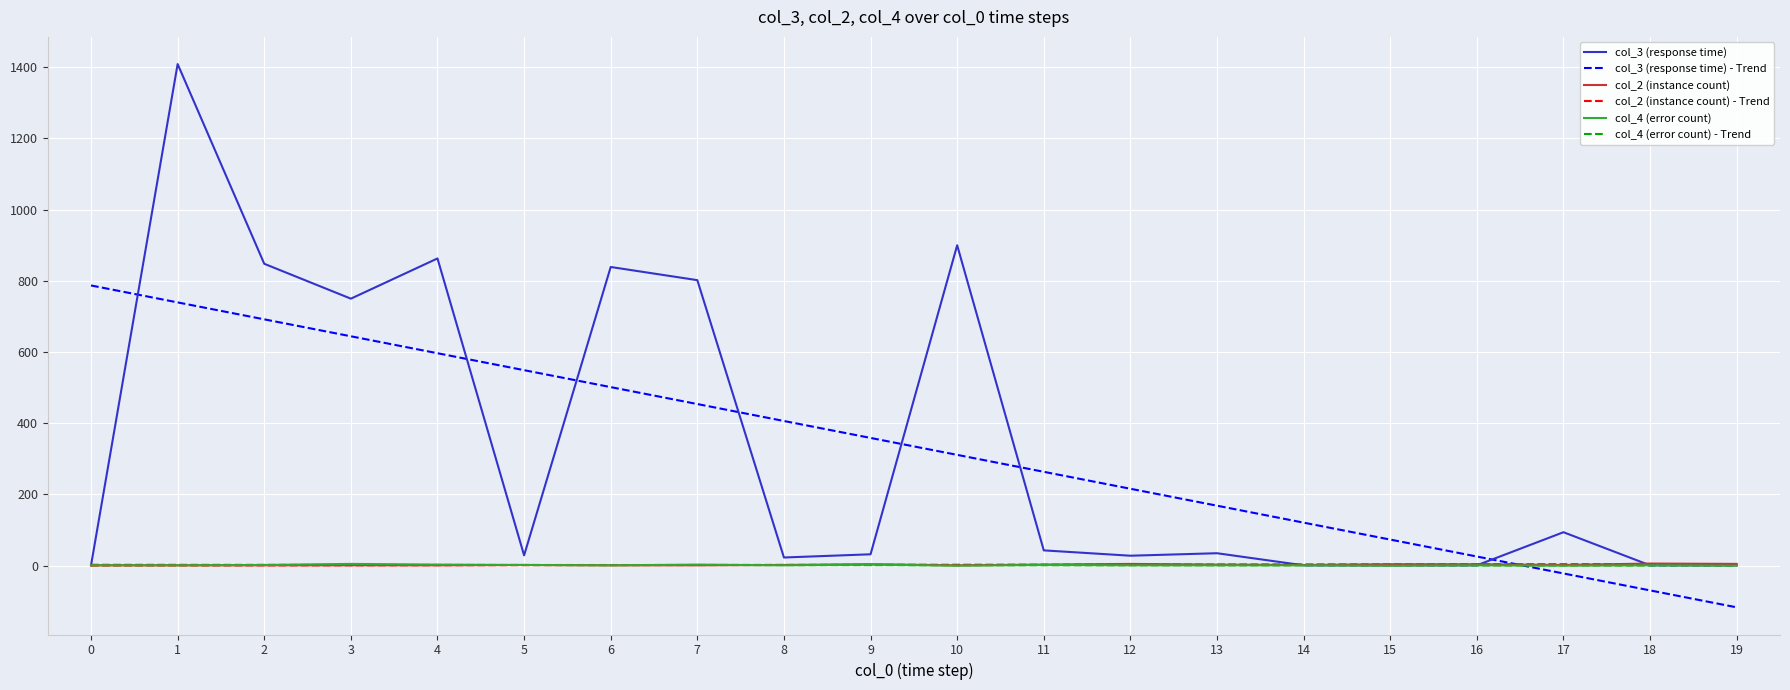

True or false: col_4 (error count) has a value of 1.0 at 8.

True